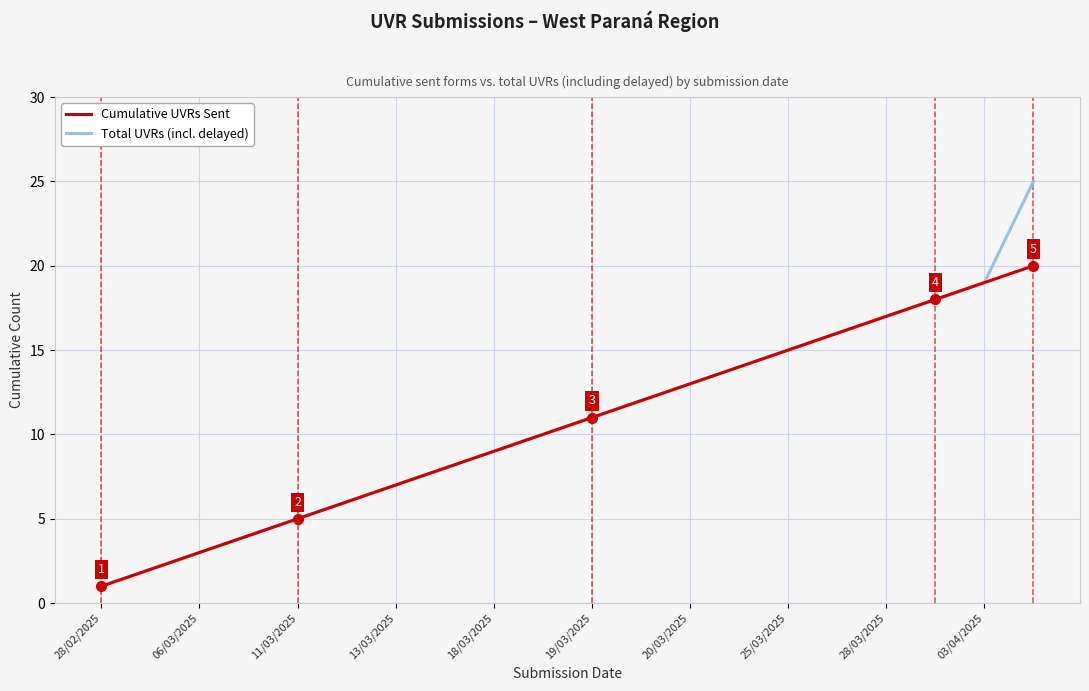

Reading right to left, extract all data points from this chart.

Cumulative UVRs Sent: 20	19	18	17	16	15	14	13	12	11	10	9	8	7	6	5	4	3	2	1
Total UVRs (incl. delayed): 25	19	18	17	16	15	14	13	12	11	10	9	8	7	6	5	4	3	2	1